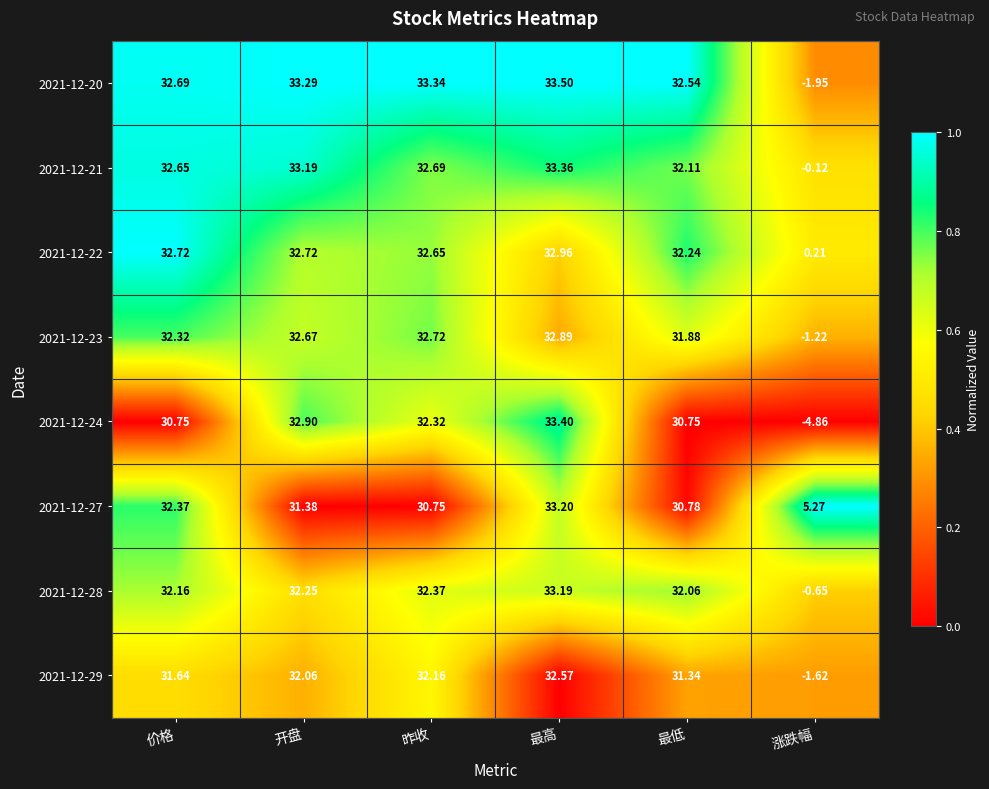

Which series has the widest spread of values?

2021-12-24